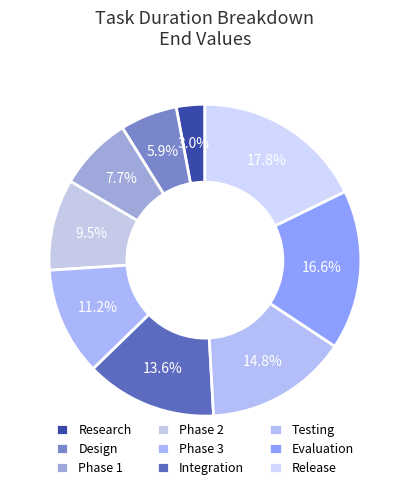

Does any single category account for the majority?

No